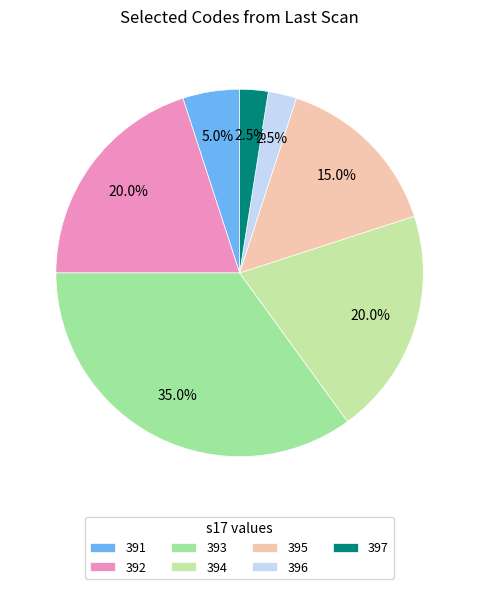

How many slices are in this pie chart?

7